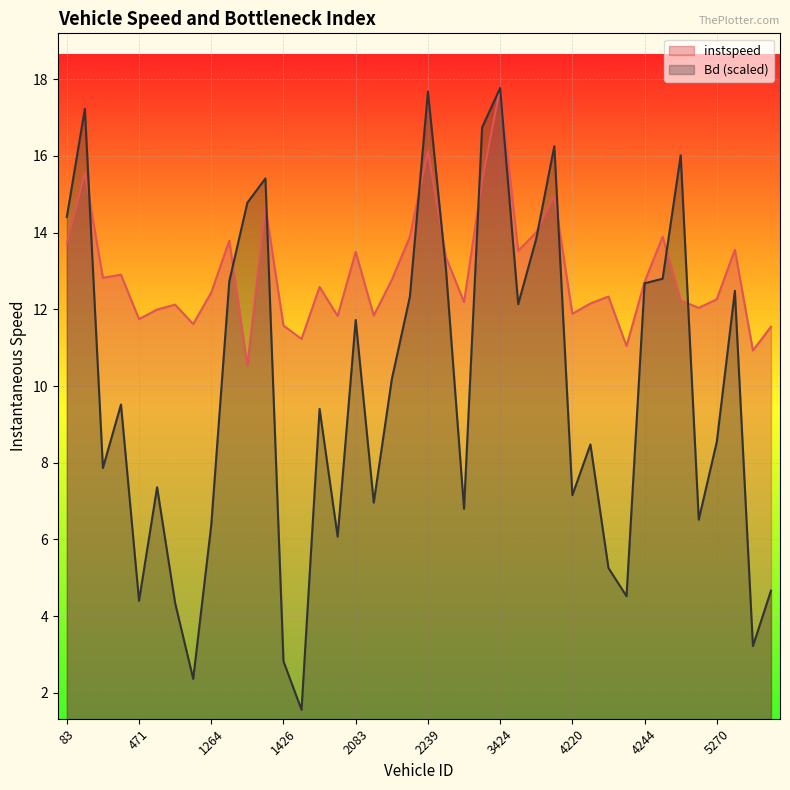

Rank the series at 1270 from lowest to highest value.

Bd, instspeed